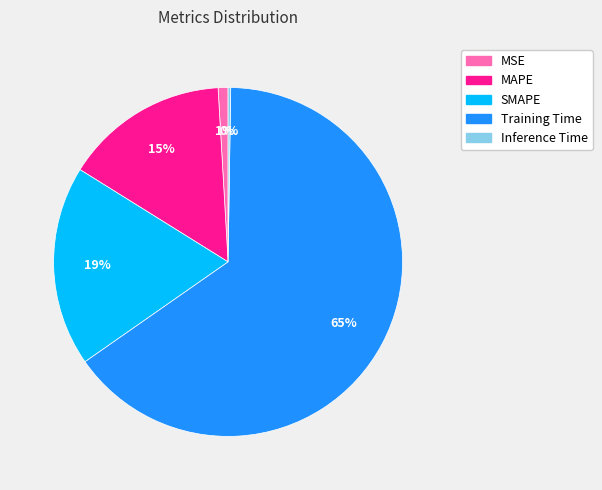

Which category accounts for the majority?

Training Time